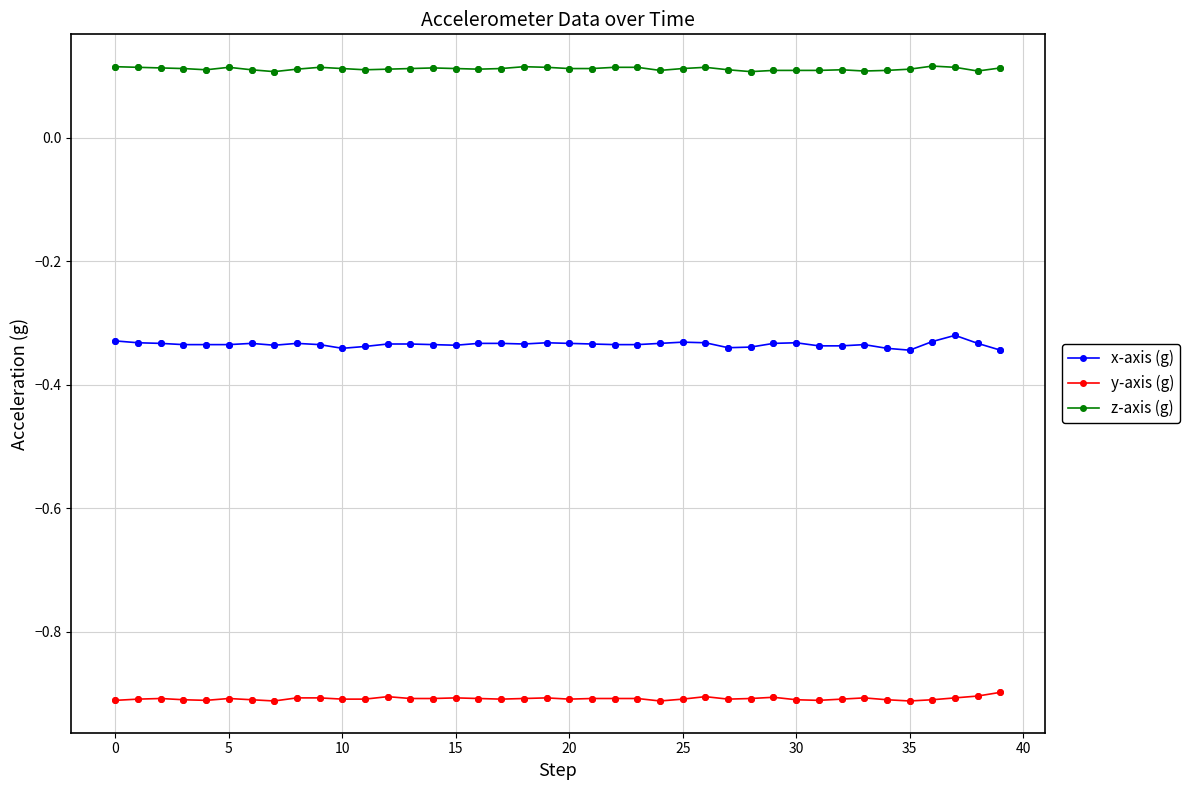

What are all the series names shown in the legend?

x-axis (g), y-axis (g), z-axis (g)